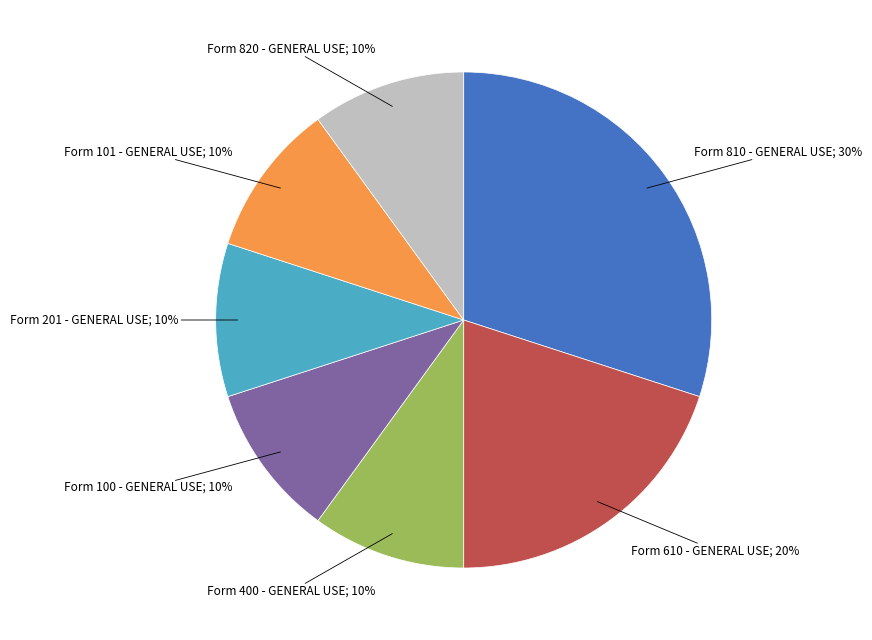

Is there a majority slice in this chart?

No